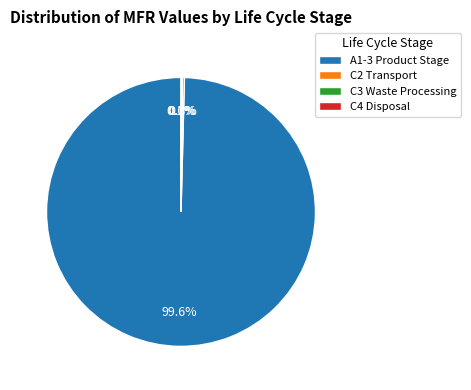

What is the largest slice in the pie chart?

A1-3 Product Stage